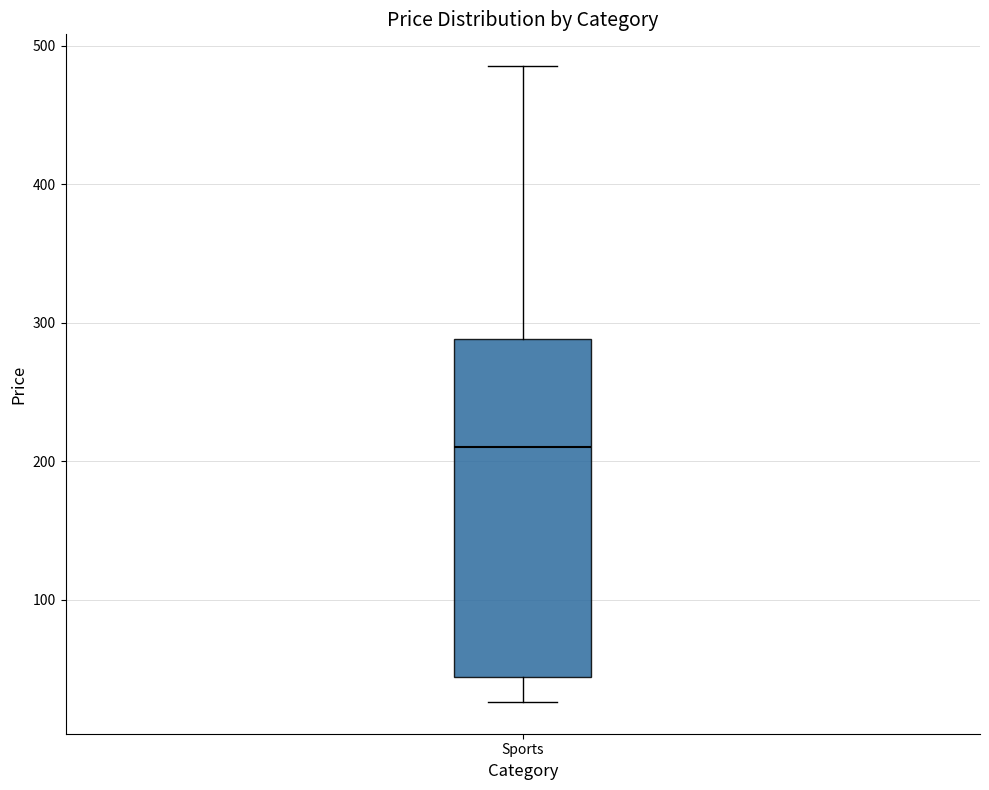

Read this box plot against the y-axis: the position of the median line, the range covered by the box, and the ends of both whiskers. The values are not printed on the chart, so give them approximately, as read against the axis.

median 210, box 40 to 290, whiskers 30 to 490